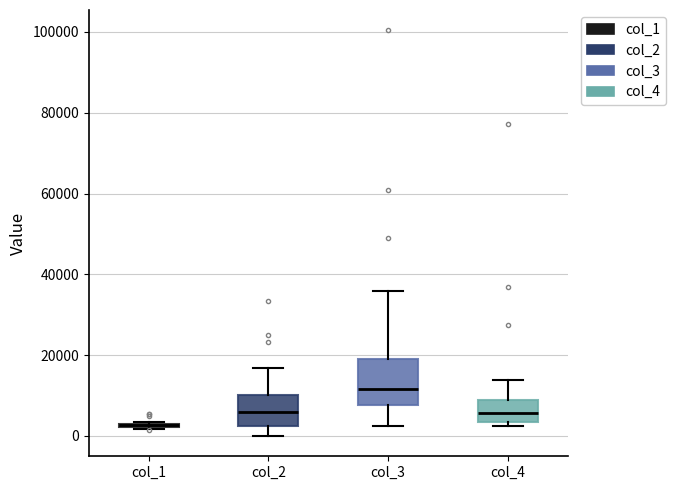

Reading left to right, transcribe this box plot: for each box, give where its median line is, the range the box spans, and where its two whiskers end, as read against the y-axis. The values are not printed on the chart, so give them approximately, as read against the axis.

col_1: box collapsed to a line at 2000, whiskers 2000 to 4000
col_2: median 6000, box 2000 to 10000, whiskers 0 to 16000
col_3: median 12000, box 8000 to 20000, whiskers 2000 to 36000
col_4: median 6000, box 4000 to 10000, whiskers 2000 to 14000